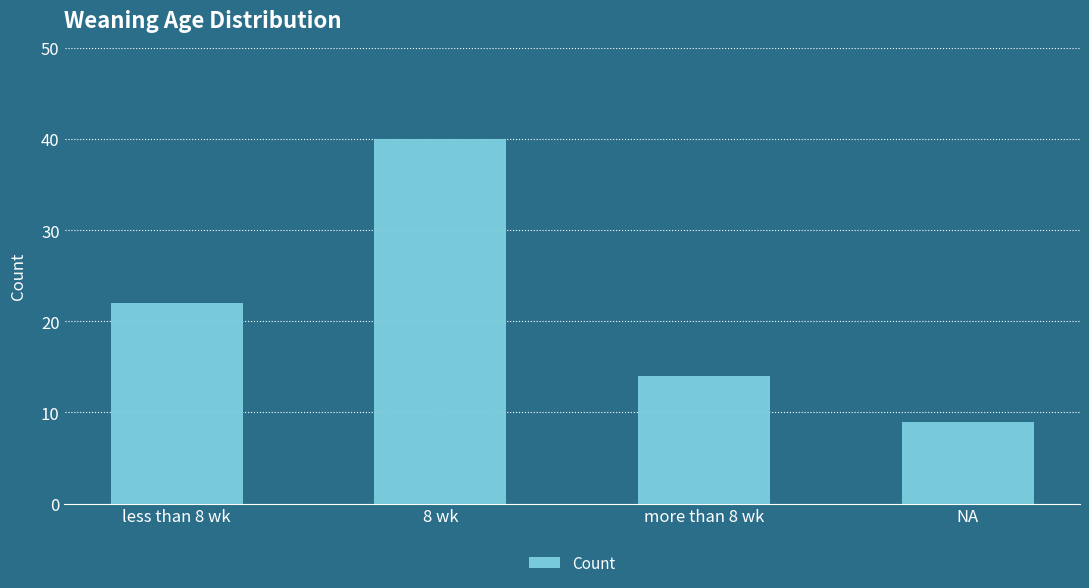

How many bars are there in total?

4